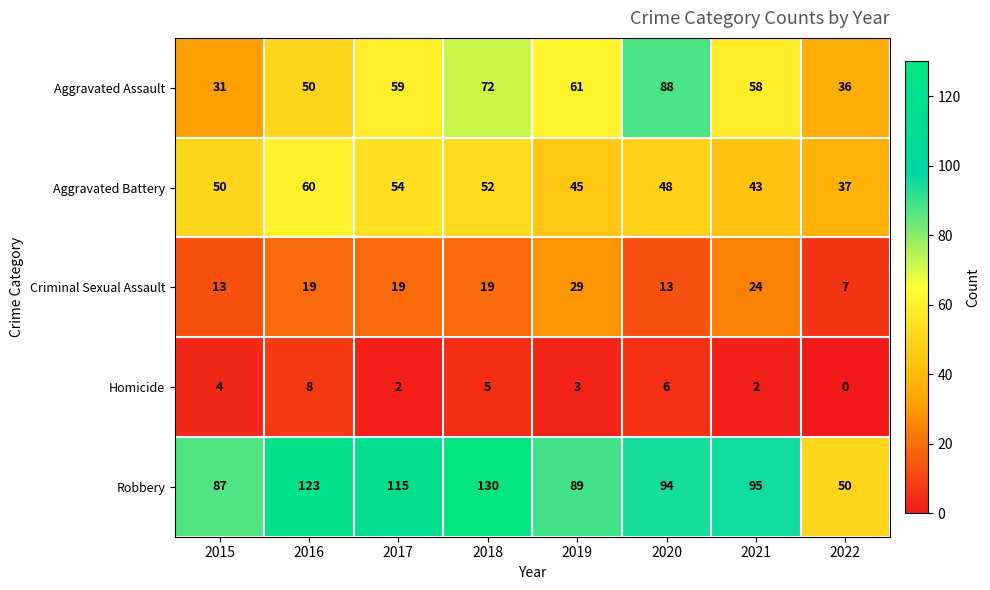

How many values in the Criminal Sexual Assault series are below 19?

3